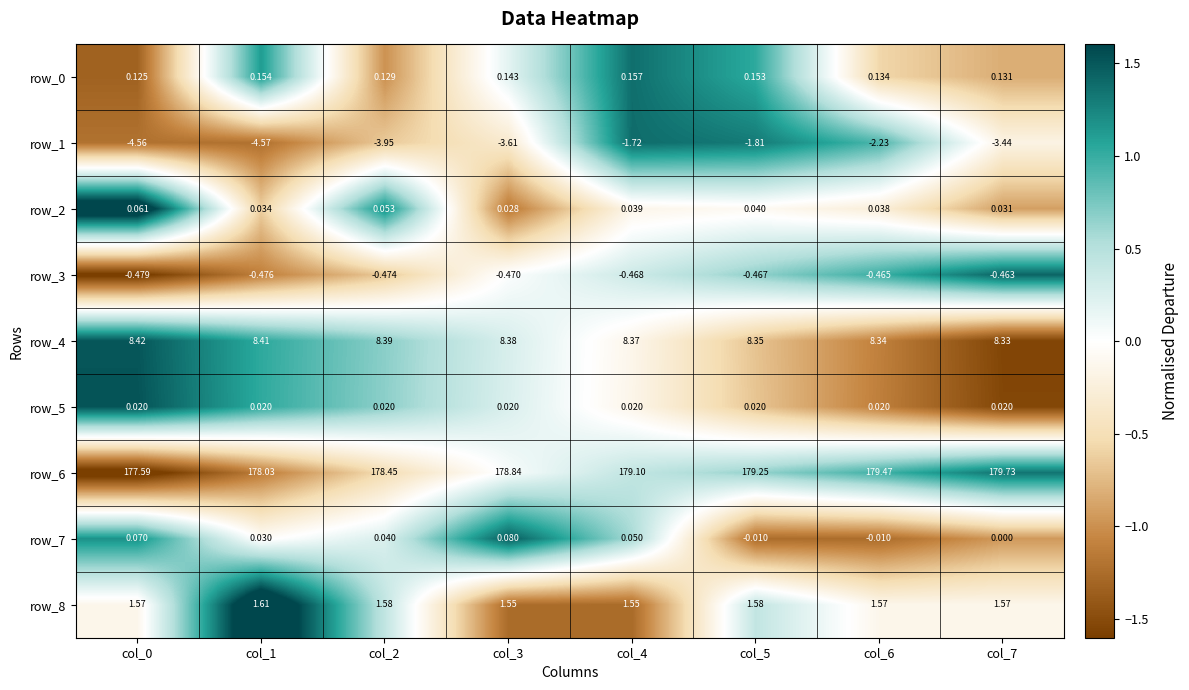

Is the value of row_8 at col_0 greater than the value of row_3 at col_6?

Yes